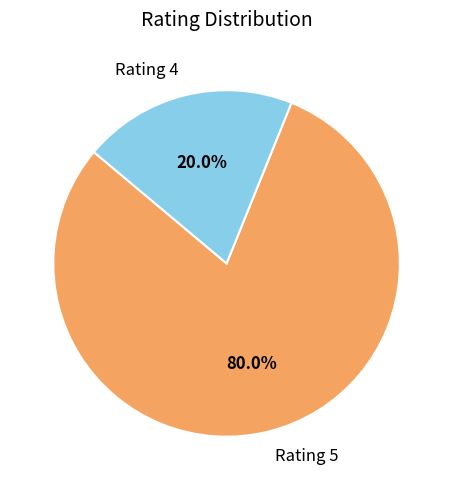

What is the largest slice in the pie chart?

Rating 5